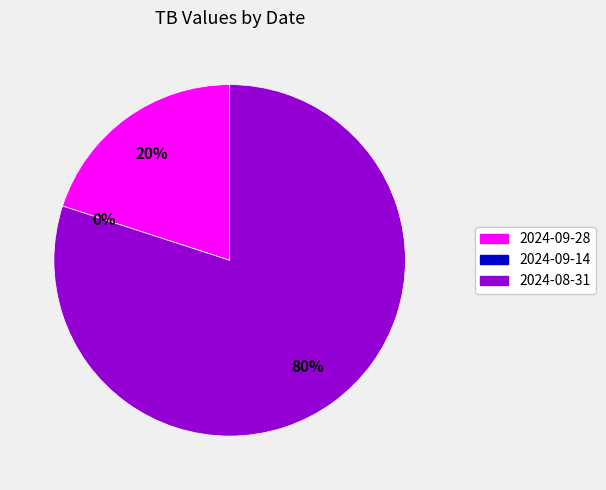

How much of the chart is everything except 2024-08-31?

20.0%